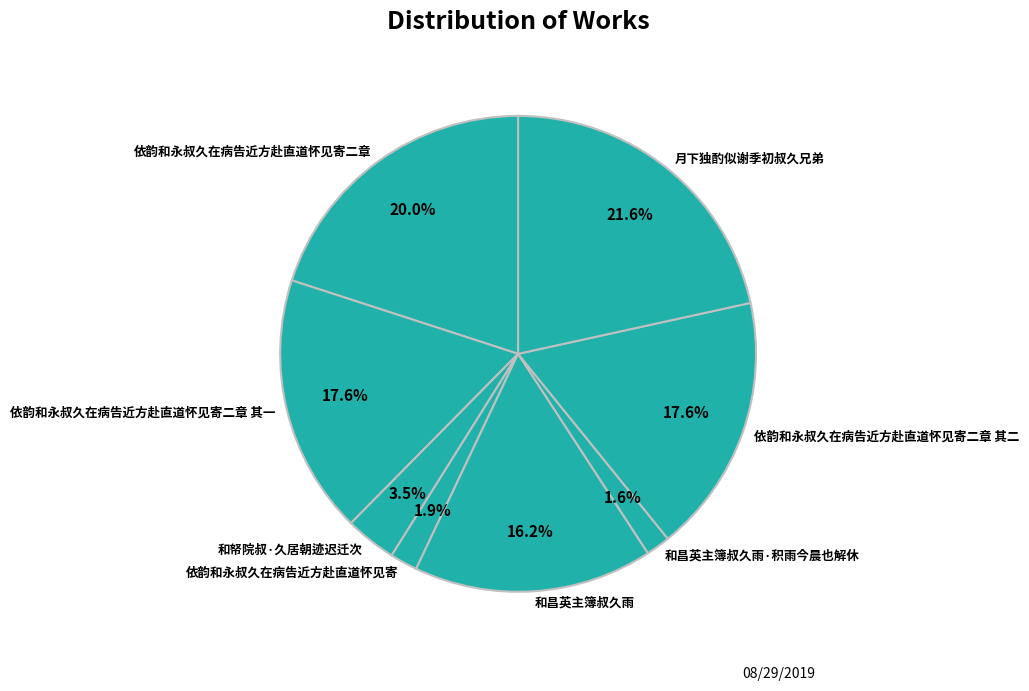

True or false: 依韵和永叔久在病告近方赴直道怀见寄二章 其一 accounts for 18% of the total.

True